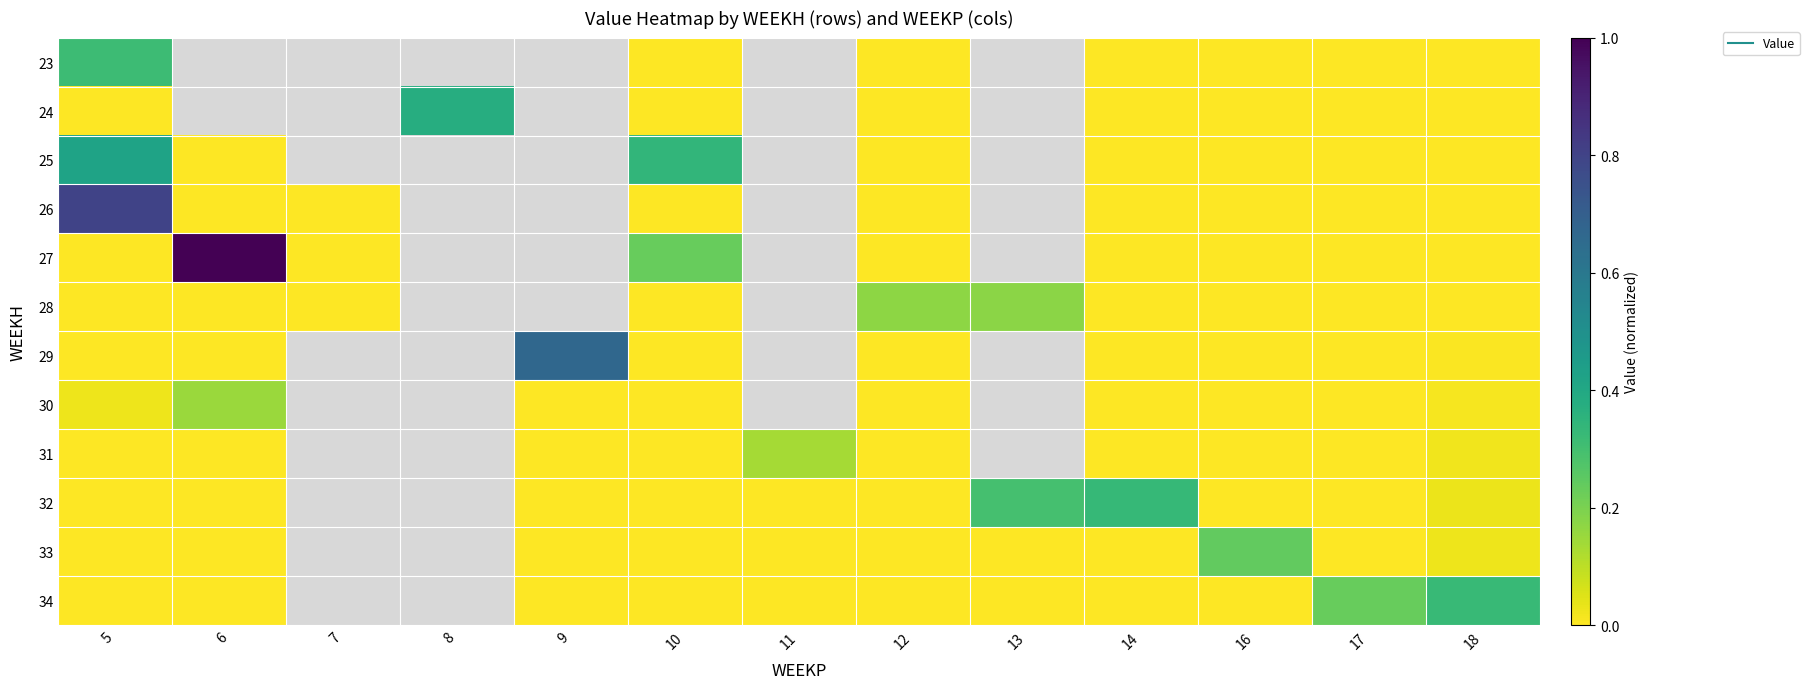

Rank the series by their maximum value, from lowest to highest.

31, 30, 28, 33, 23, 34, 32, 24, 25, 29, 26, 27